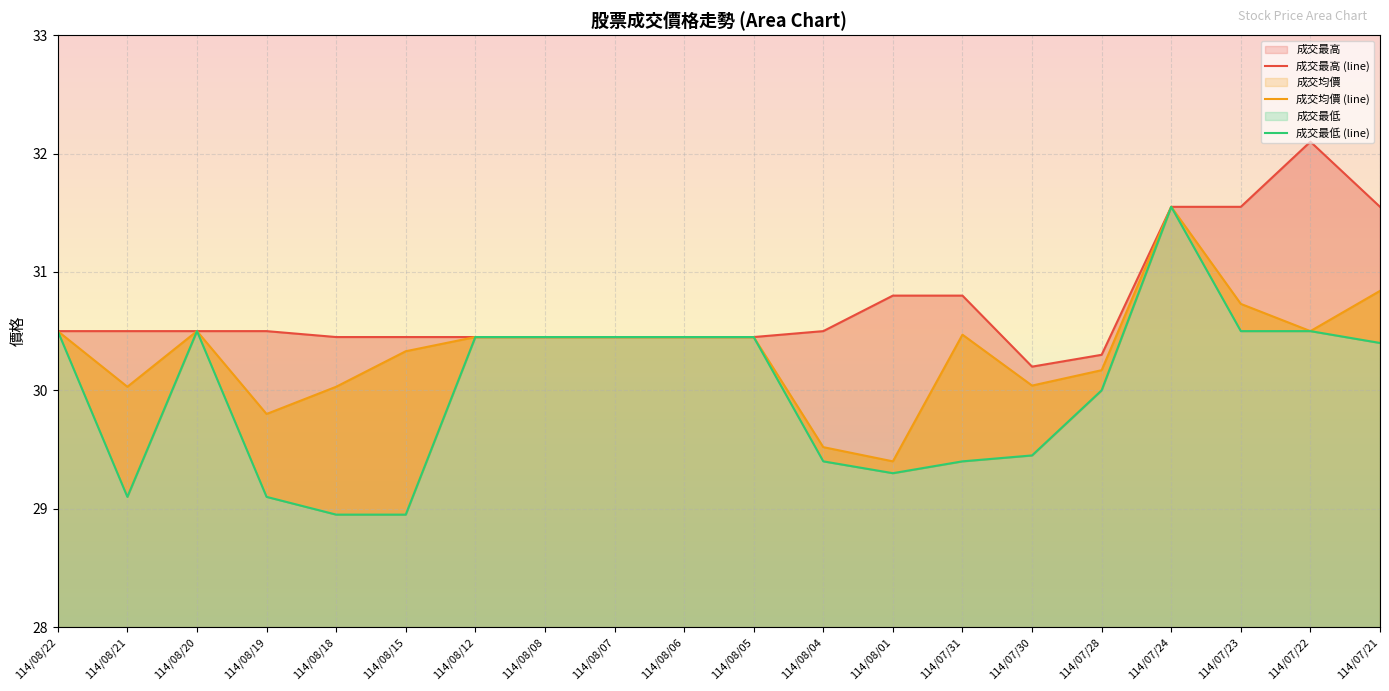

Between 114/08/07 and 114/07/21, which series saw the biggest shift?

成交最高